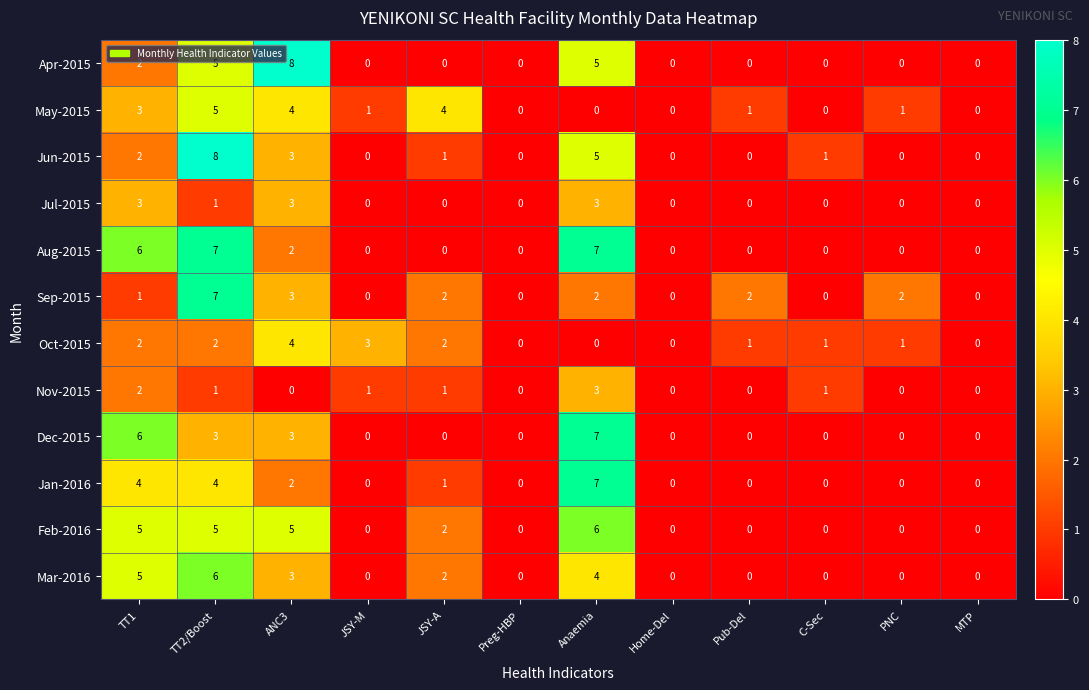

How many data points in May-2015 are less than 1?

5